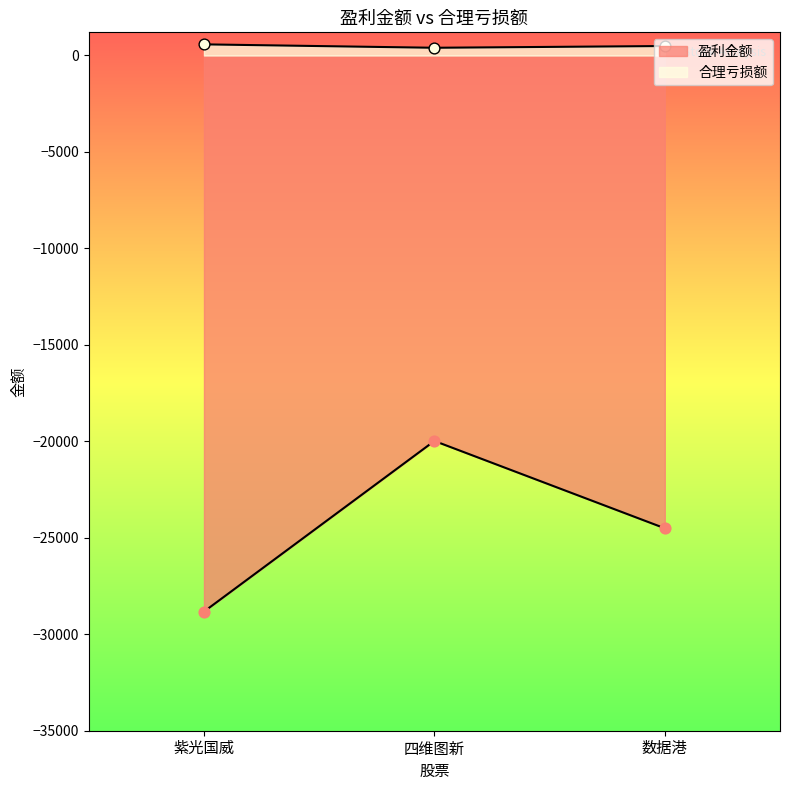

At which category is the sum across all series the highest?

四维图新